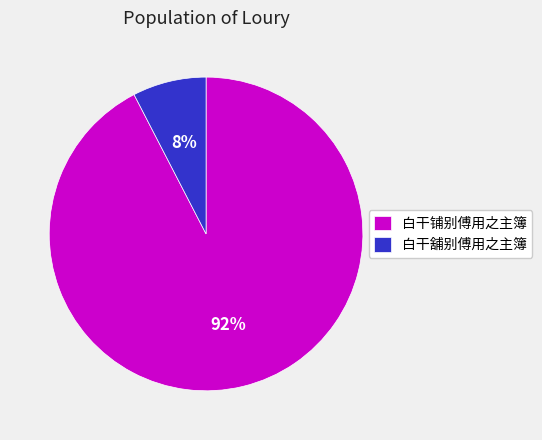

Combined, do 白干铺别傅用之主簿 and 白干舖别傅用之主簿 account for over 50%?

Yes